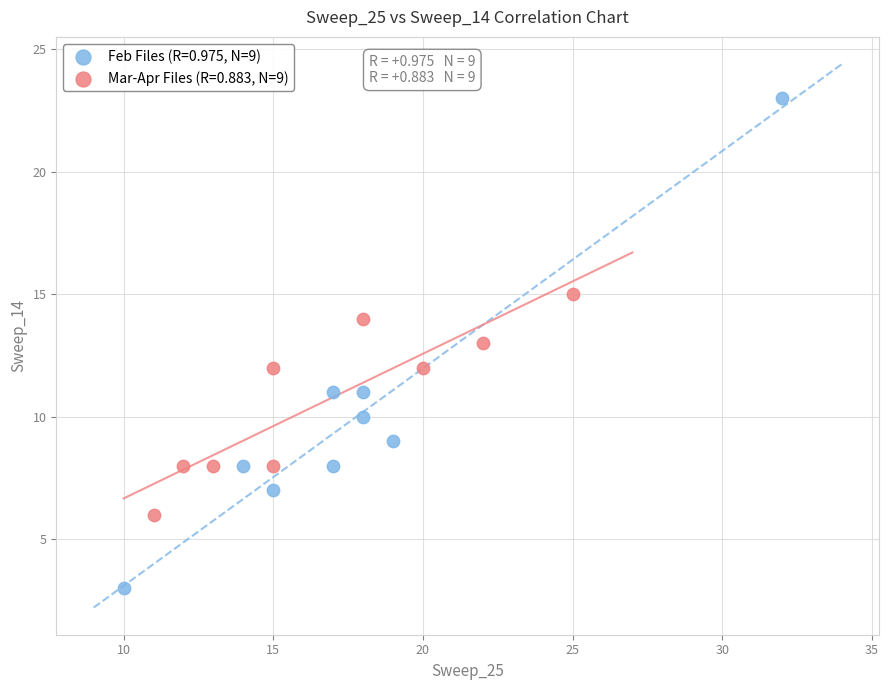

Which series reaches the maximum Y coordinate?

Feb Files (R=0.975, N=9)